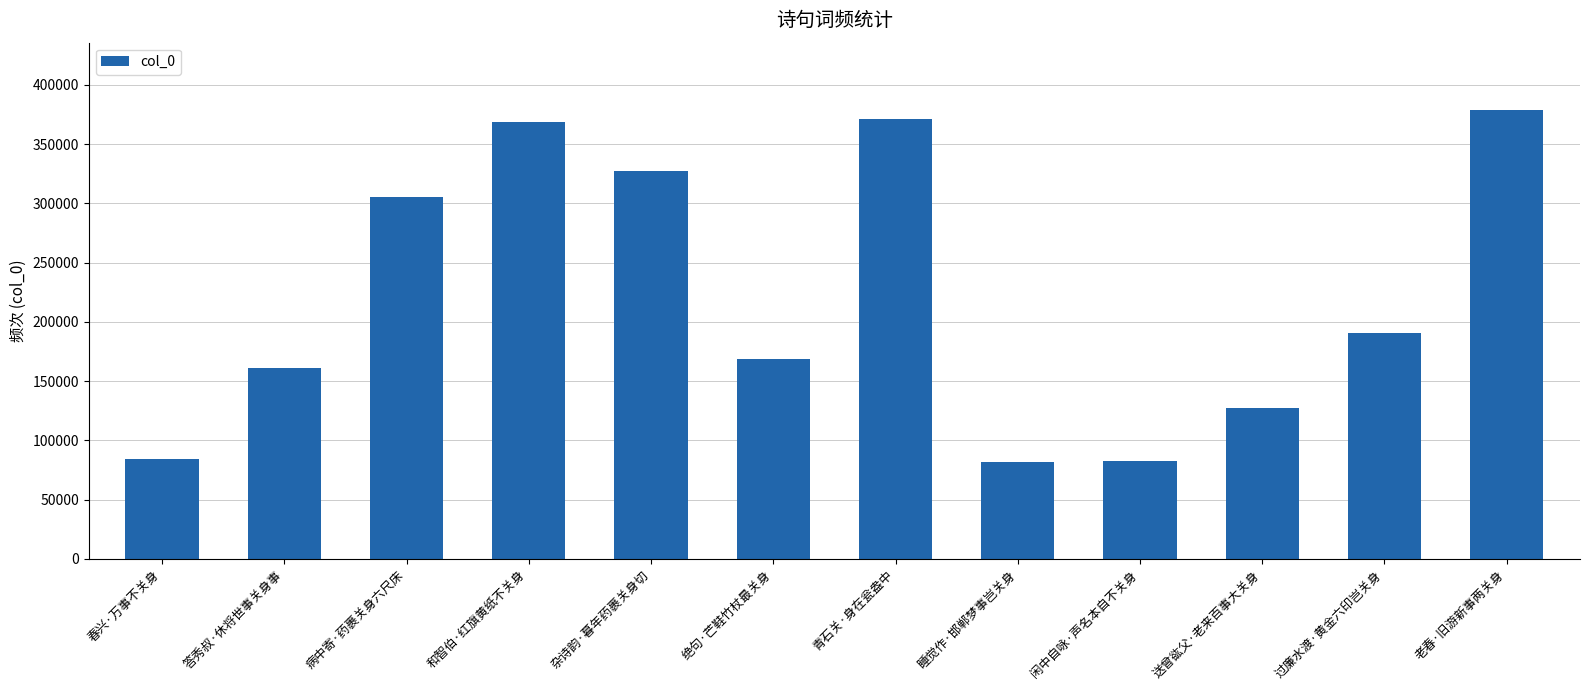

What is the smallest value displayed?

81792